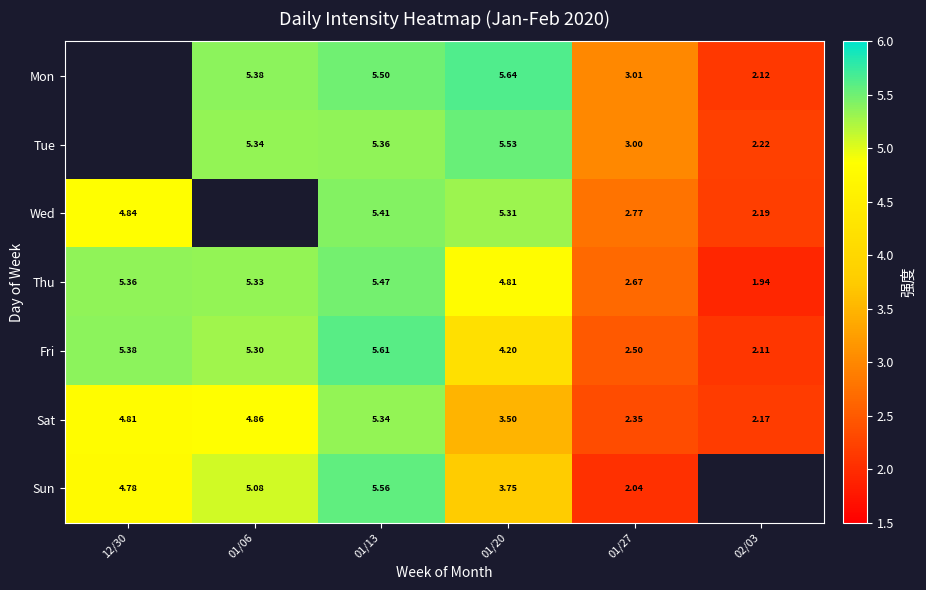

How many data points in Thu are less than 5?

3